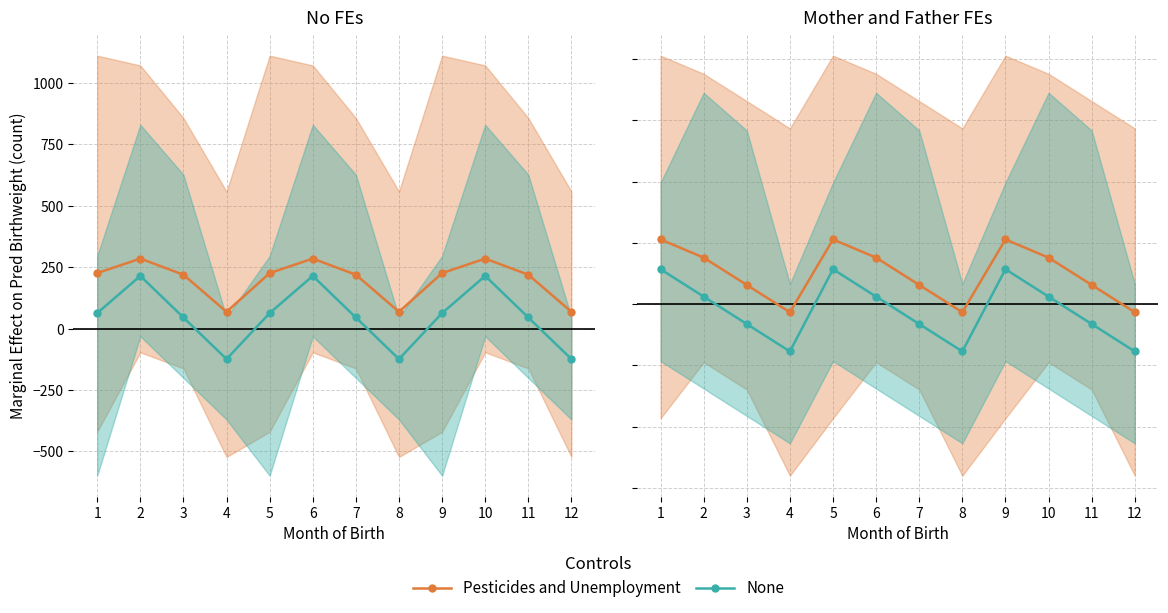

What is the sum of the None values at 10 and 6?

49.4